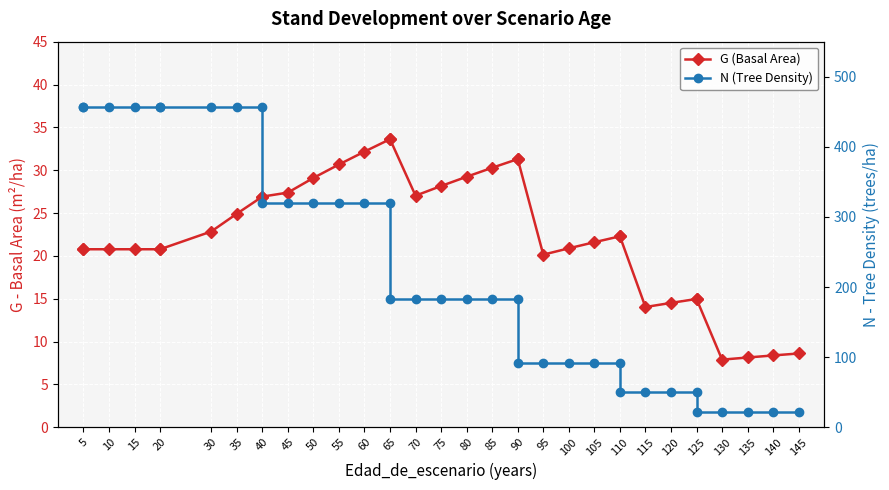

Reading left to right, list all the values displayed in this chart.

G (Basal Area): 20.8	20.8	20.8	20.8	20.8	20.8	22.9	24.9	26.9	26.9	27.4	29.1	30.7	32.2	33.6	33.6	27.0	28.2	29.2	30.3	31.3	31.3	20.1	20.9	21.6	22.3	22.3	14.0	14.5	15.0	15.0	7.9	8.2	8.4	8.6
N (Tree Density): 457.4	457.4	457.4	457.4	457.4	457.4	457.4	457.4	457.4	320.2	320.2	320.2	320.2	320.2	320.2	182.5	182.5	182.5	182.5	182.5	182.5	91.2	91.2	91.2	91.2	91.2	50.2	50.2	50.2	50.2	22.6	22.6	22.6	22.6	22.6